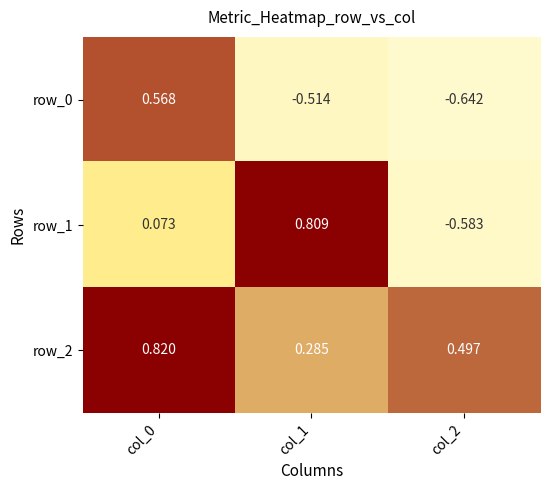

At col_1, list the series in order from largest to smallest.

row_1, row_2, row_0